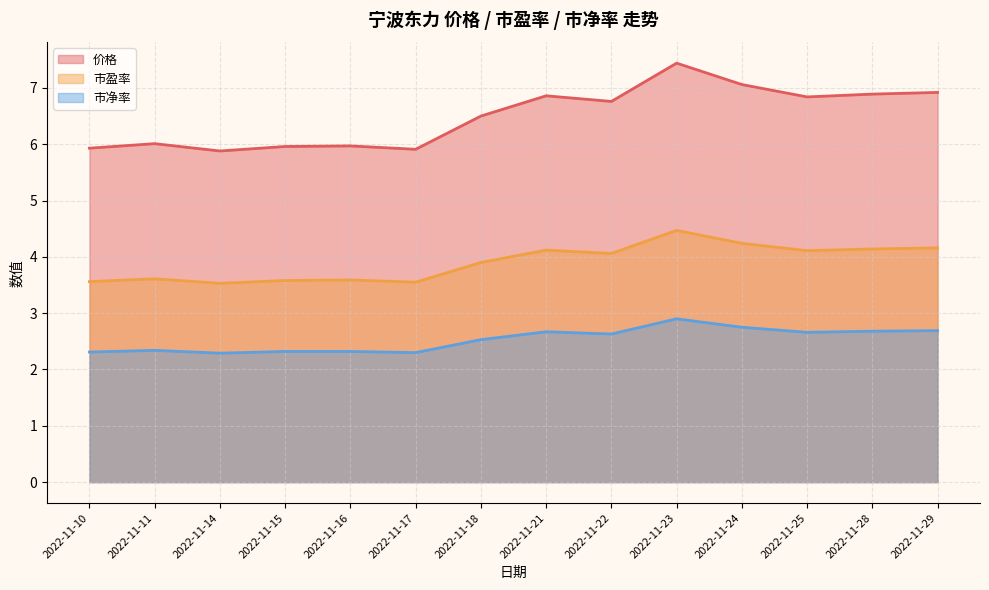

True or false: 市净率 has a value of 2.3 at 2022-11-10.

True